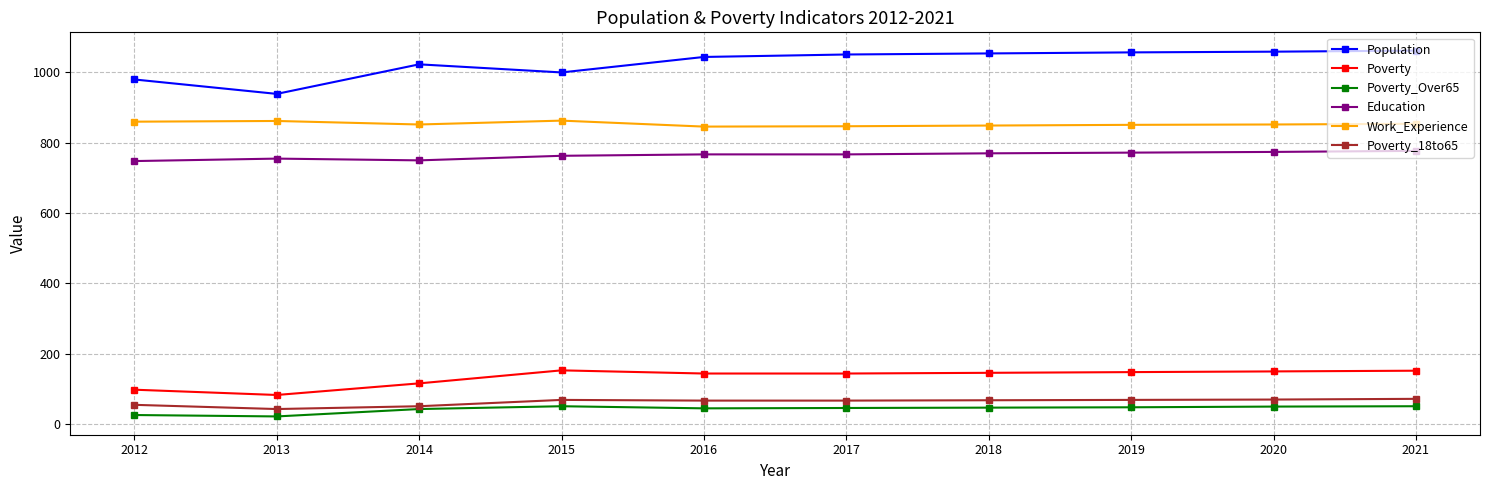

Rank the series by their maximum value, from lowest to highest.

Poverty_Over65, Poverty_18to65, Poverty, Education, Work_Experience, Population